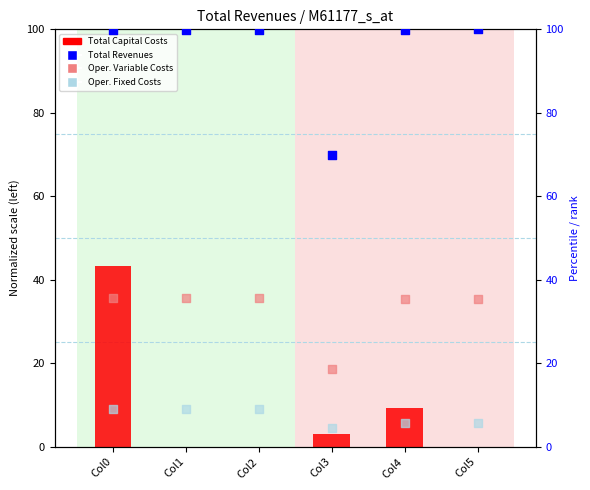

At which category is the sum across all series the highest?

Col0